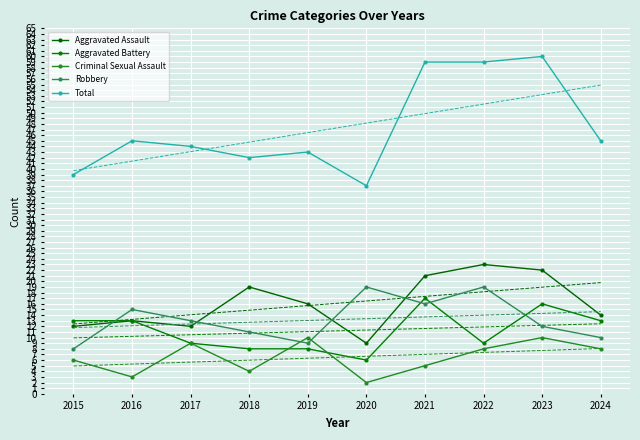

What is the difference between the maximum and second lowest values in the Robbery series?

10